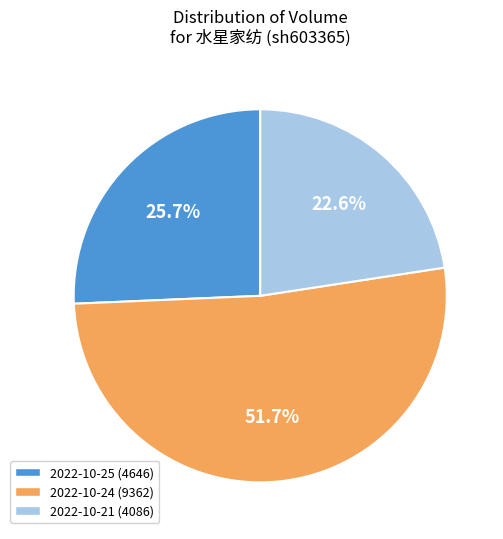

Which has a higher value, 2022-10-25 (4646) or 2022-10-24 (9362)?

2022-10-24 (9362)